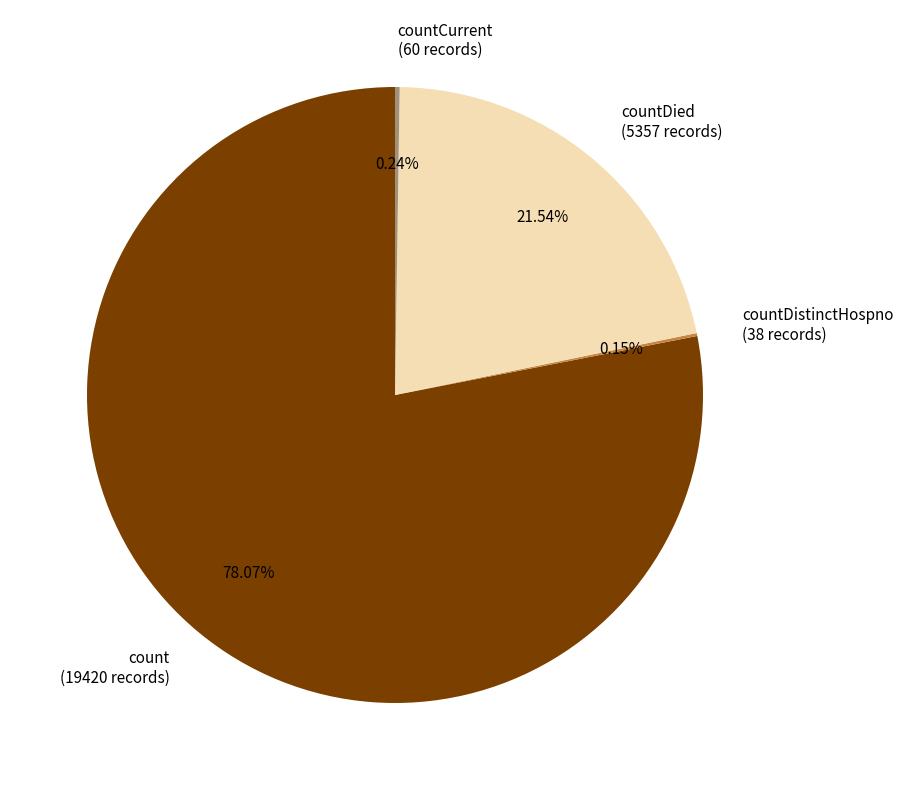

Combined, do countDied (5357 records) and count (19420 records) account for over 50%?

Yes